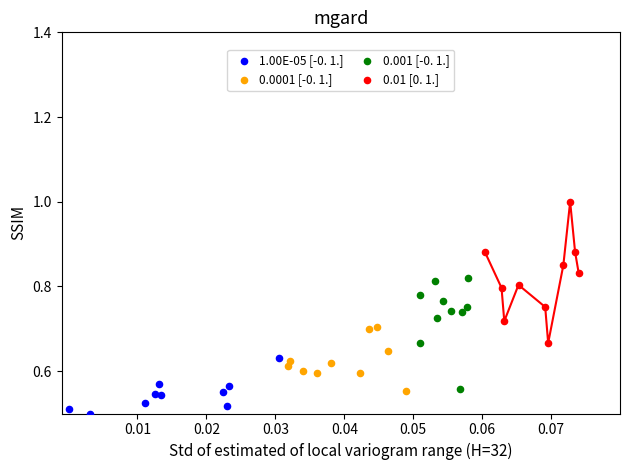

Which series reaches the maximum Y coordinate?

0.01 [0. 1.]